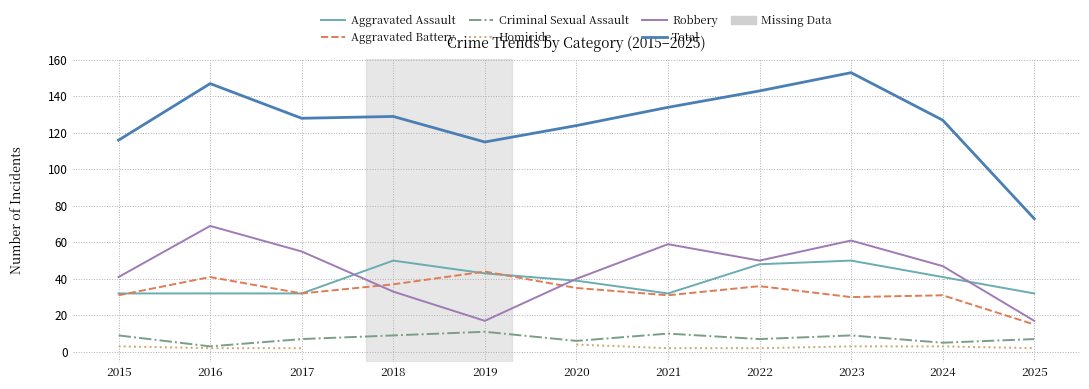

What is the minimum value shown in the chart?

2.0